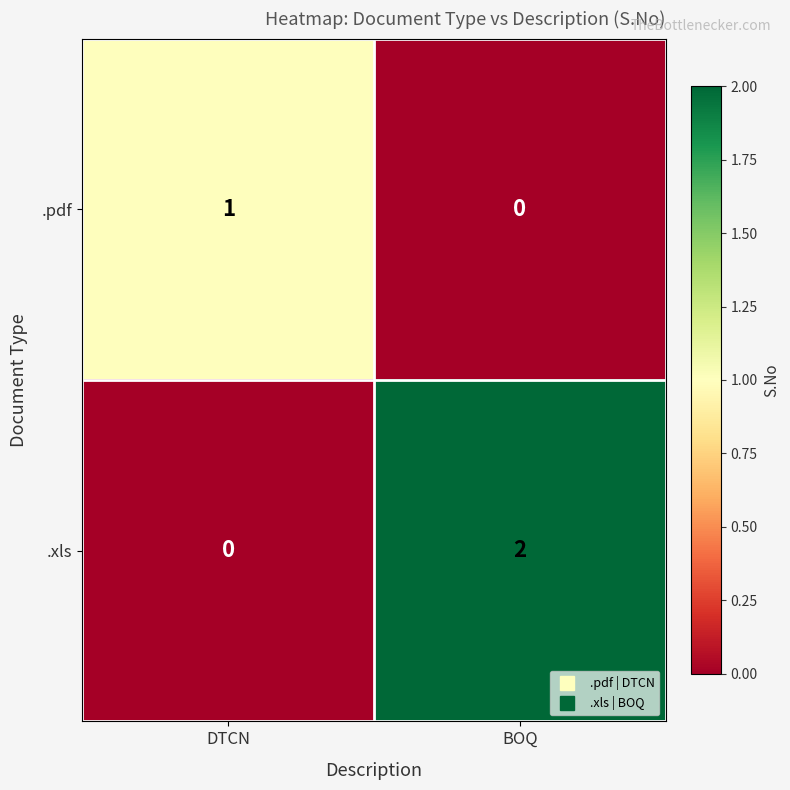

How many series are shown in this chart?

2